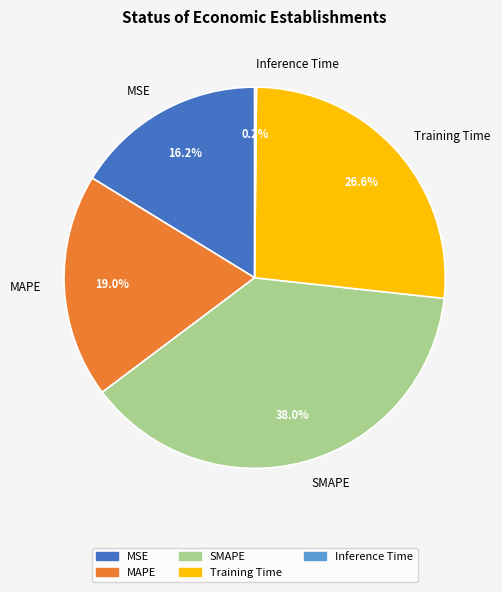

Do MAPE and MSE together represent more than half of the pie?

No